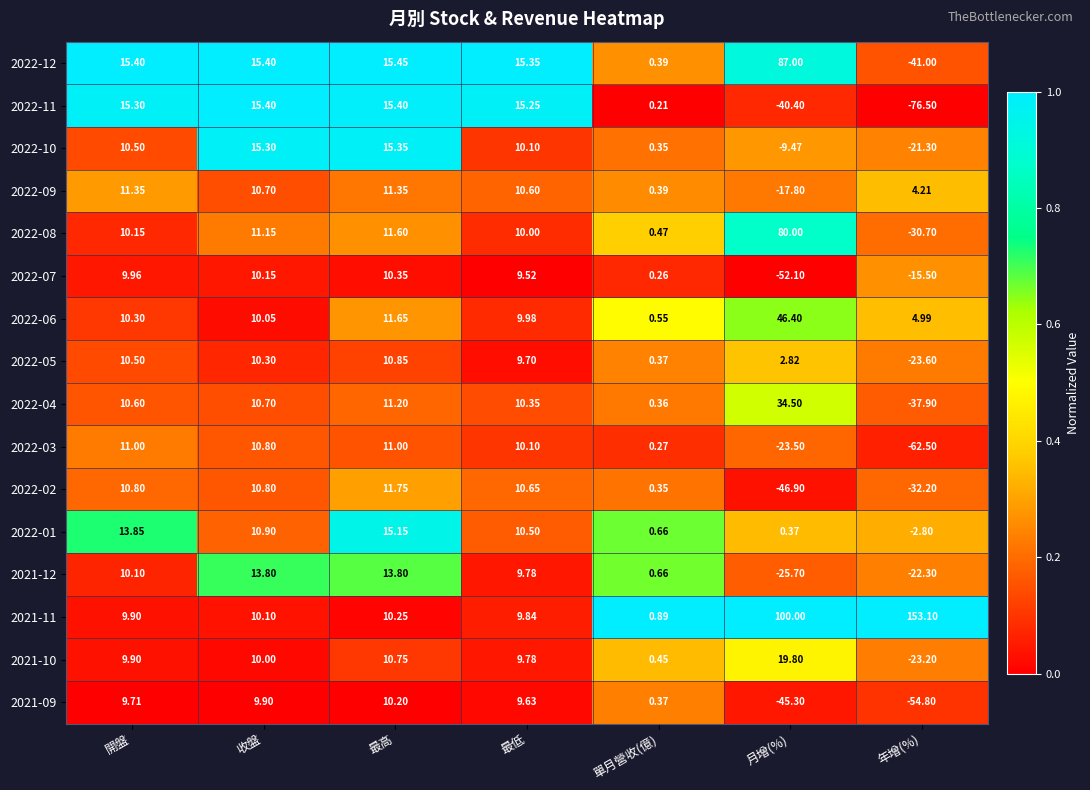

How many data points does each series have?

7